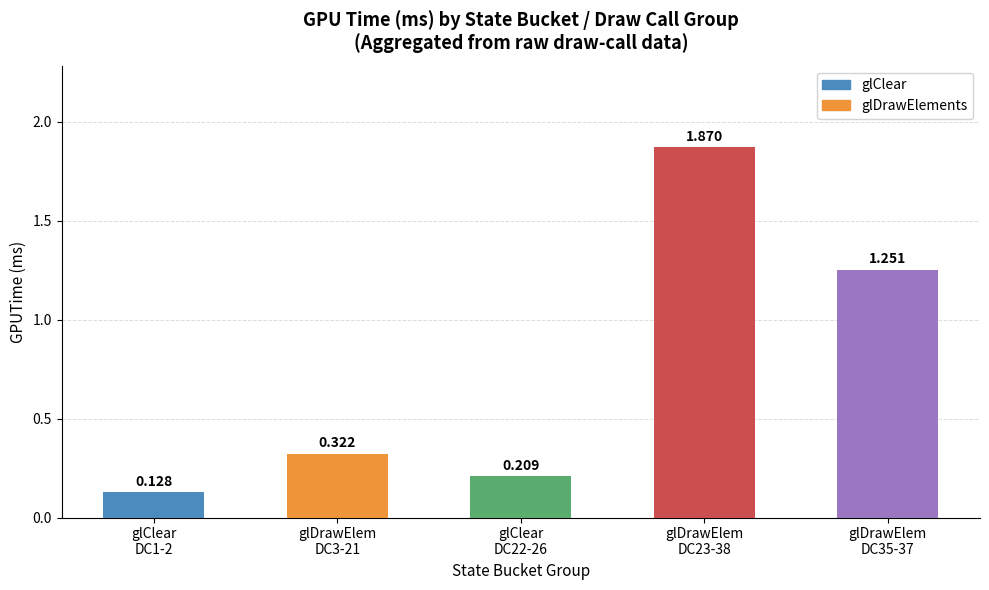

Which category has the lowest value across all series?

glClear
DC1-2